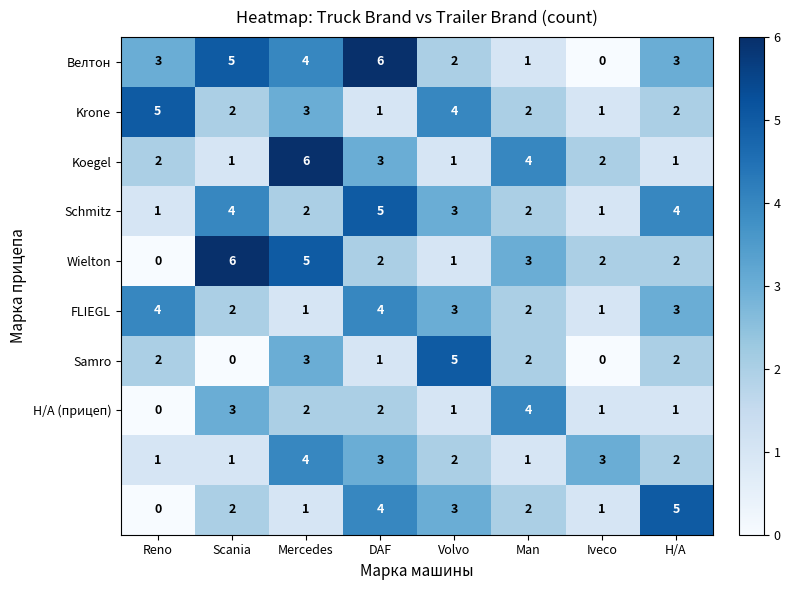

At how many categories does at least one series exceed 0?

8